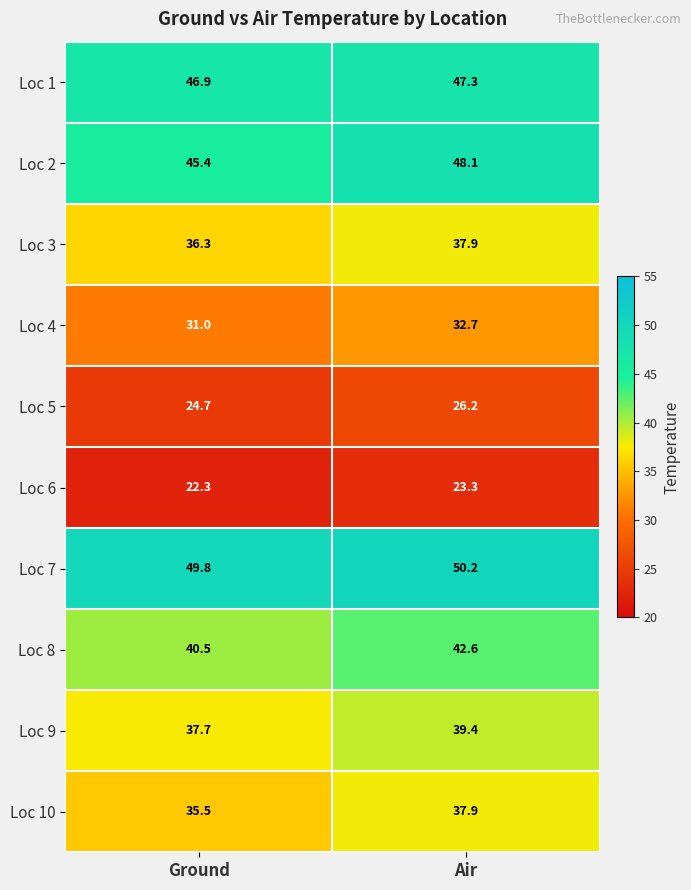

Which series has the largest range (max minus min)?

Loc 2